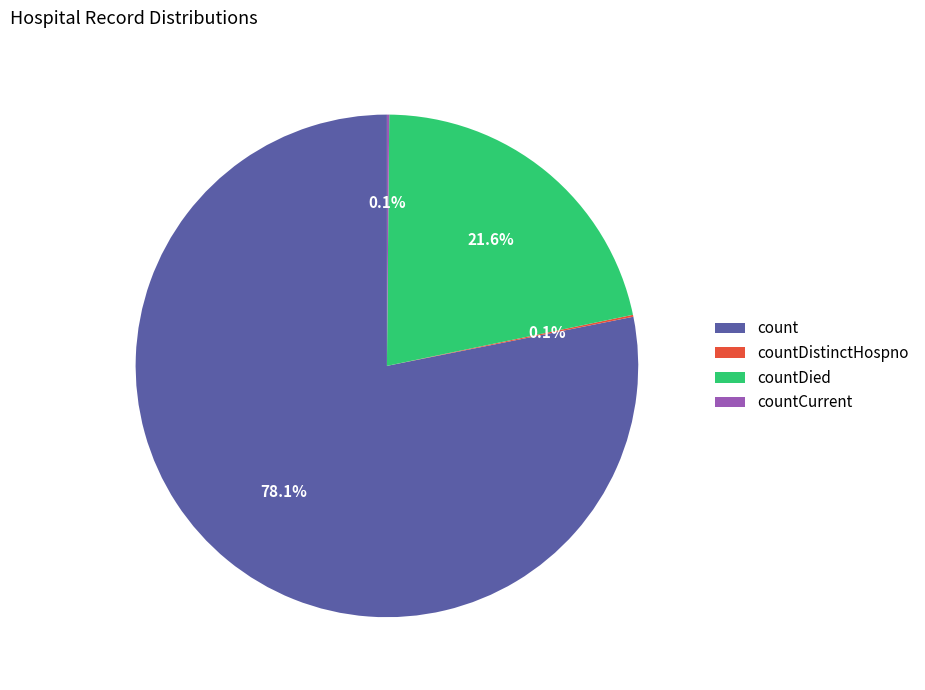

True or false: count accounts for 92% of the total.

False